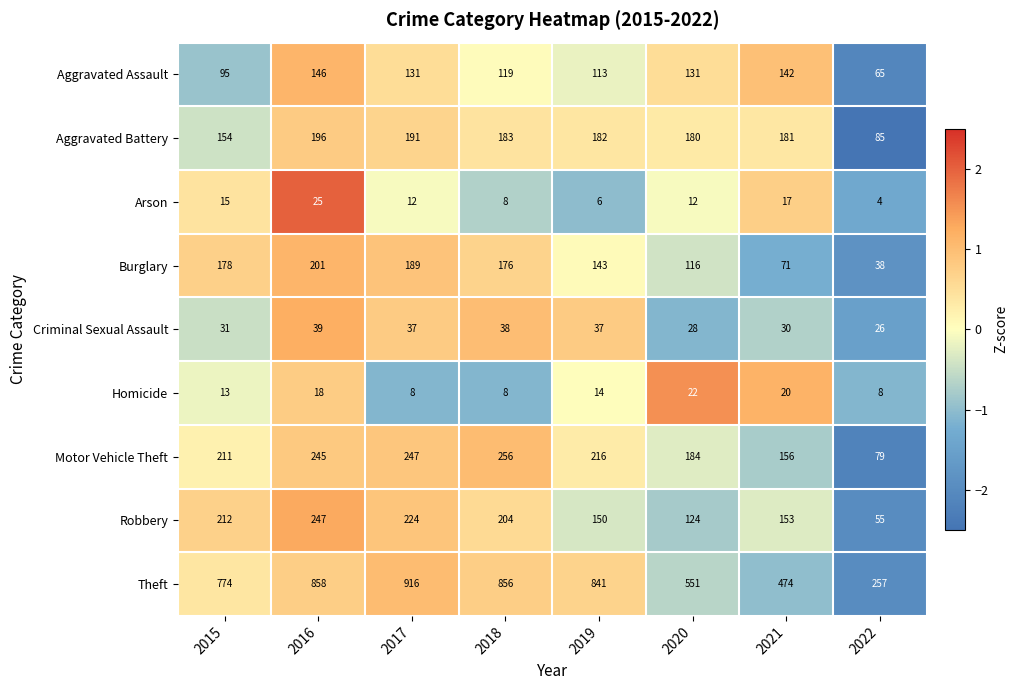

What is the minimum value for Aggravated Battery?

85